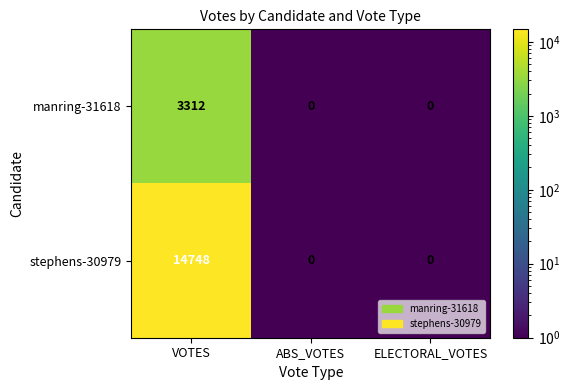

At which label does stephens-30979 reach its peak?

VOTES